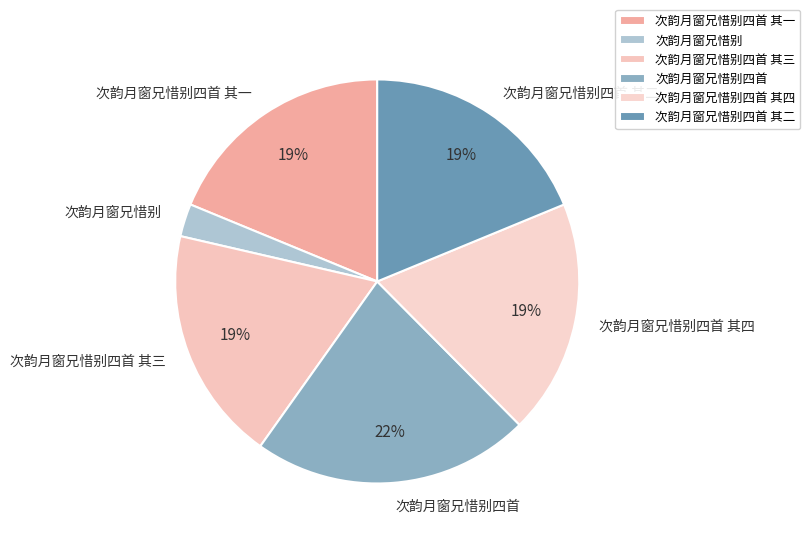

Between 次韵月窗兄惜别 and 次韵月窗兄惜别四首 其一, which is larger?

次韵月窗兄惜别四首 其一